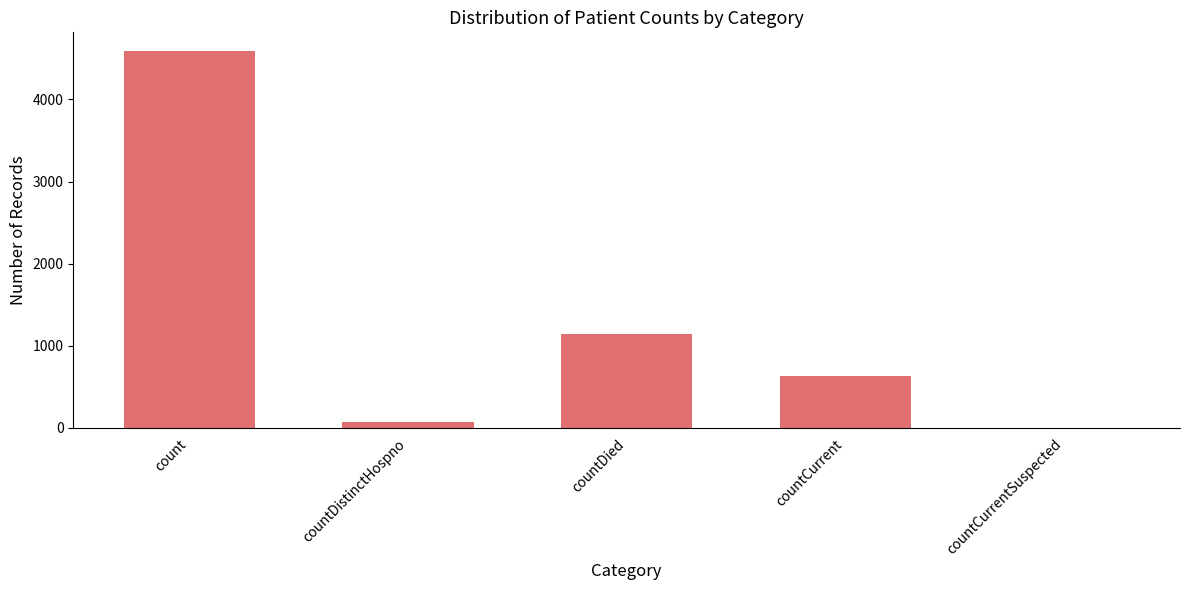

The value at countDied is 1149. True or false?

True